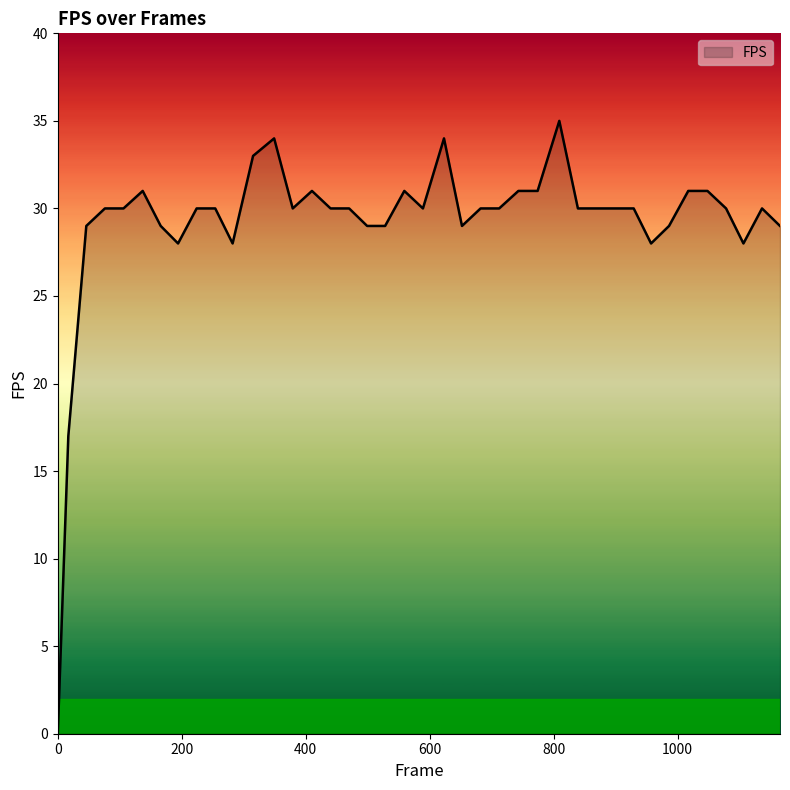

What is the maximum value shown in the chart?

35